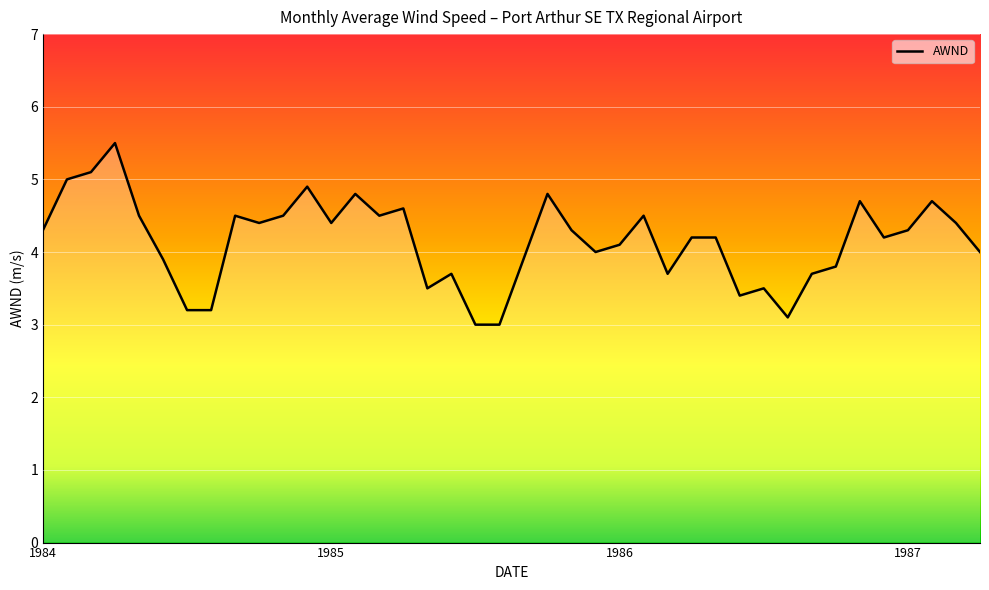

What is the smallest value displayed?

3.0